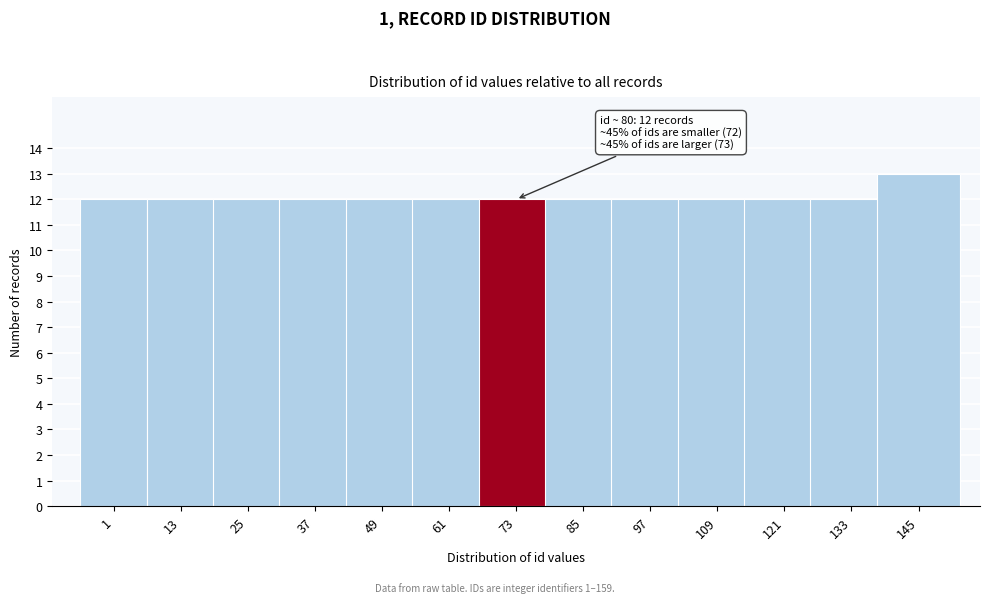

Reading right to left, extract all data points from this chart.

13	12	12	12	12	12	12	12	12	12	12	12	12